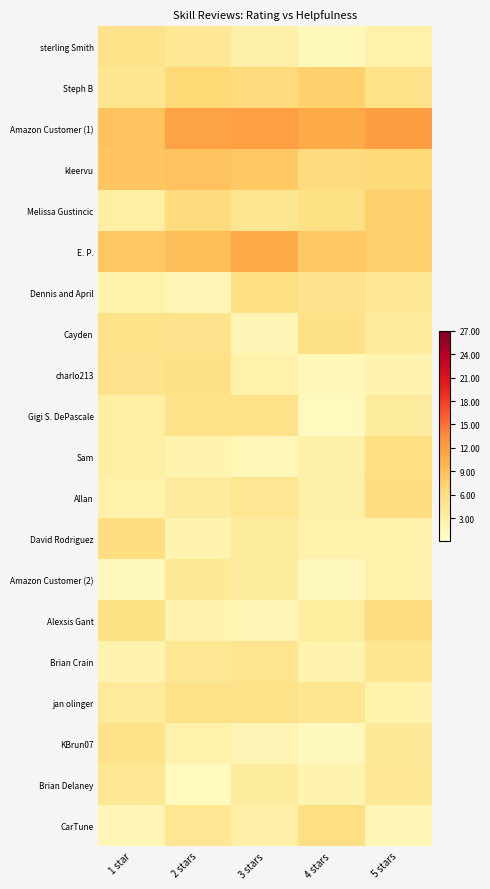

Rank the series at 1 star from highest to lowest value.

Amazon Customer (1), kleervu, E. P., David Rodriguez, Alexsis Gant, Cayden, sterling Smith, KBrun07, charlo213, Steph B, Brian Delaney, jan olinger, Melissa Gustincic, Gigi S. DePascale, Sam, Allan, Dennis and April, Brian Crain, CarTune, Amazon Customer (2)